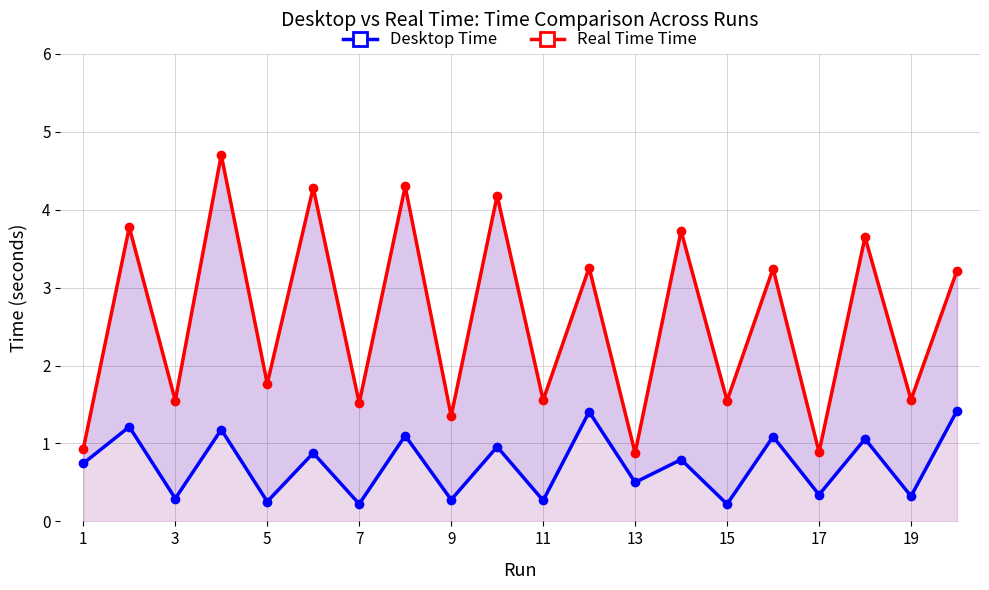

What is the spread (max minus min) of values at 1?

0.2